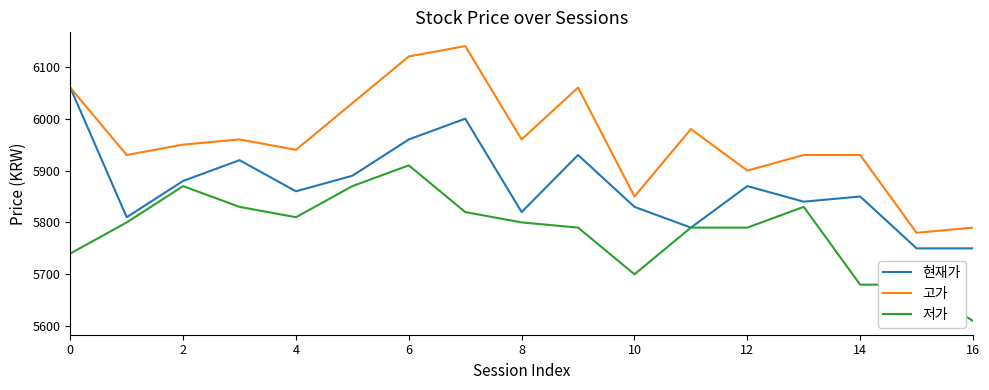

What is the highest value of the 현재가 series?

6060